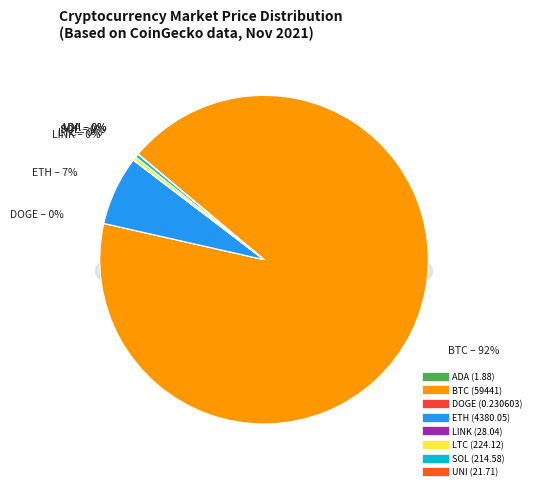

How many slices are in this pie chart?

8